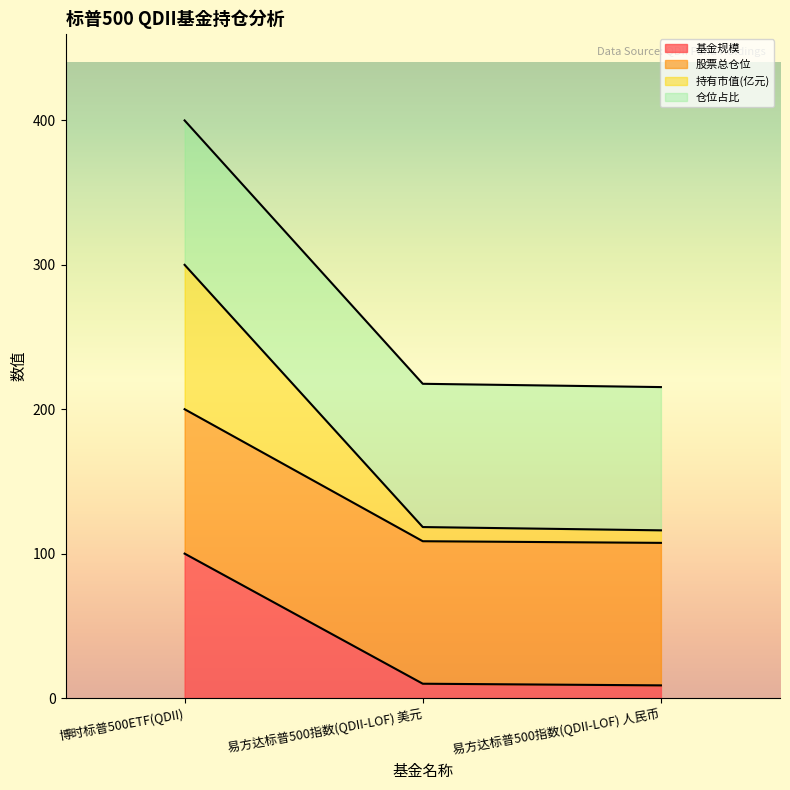

What is the total value across all series at 博时标普500ETF(QDII)?

400.0